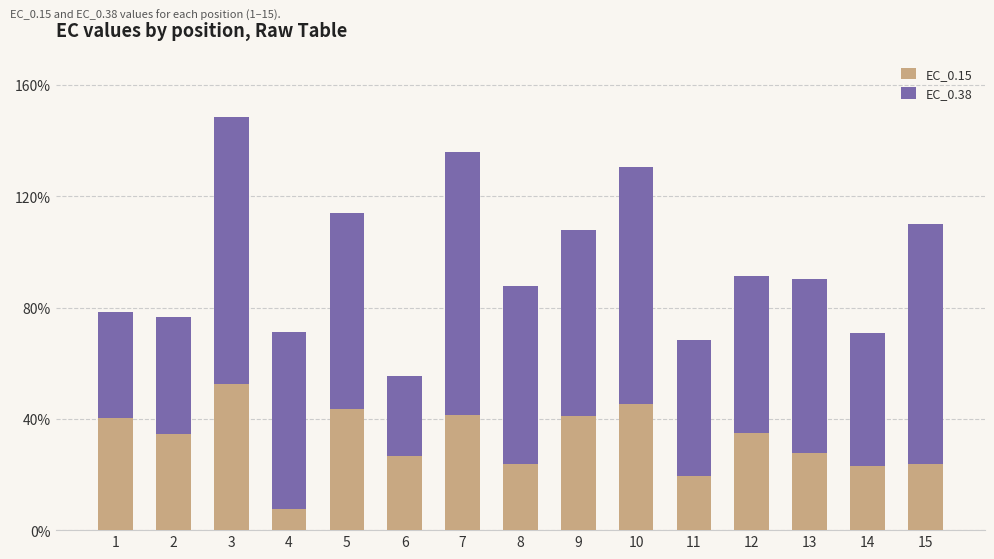

The value of EC_0.15 at 12 is 35.0. True or false?

True